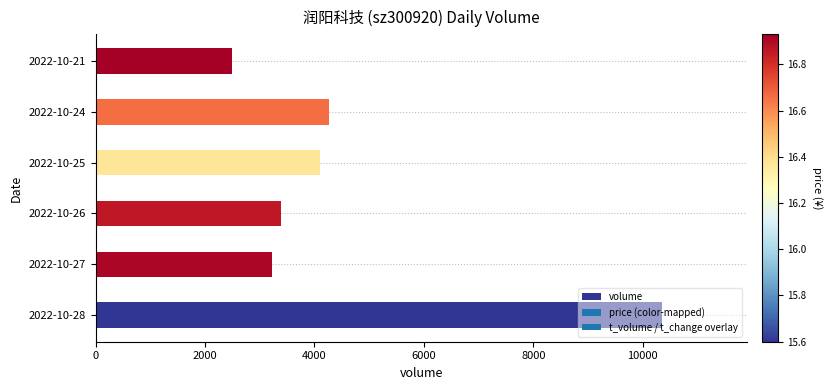

Read the value at 2022-10-25, to the nearest 100.

4100